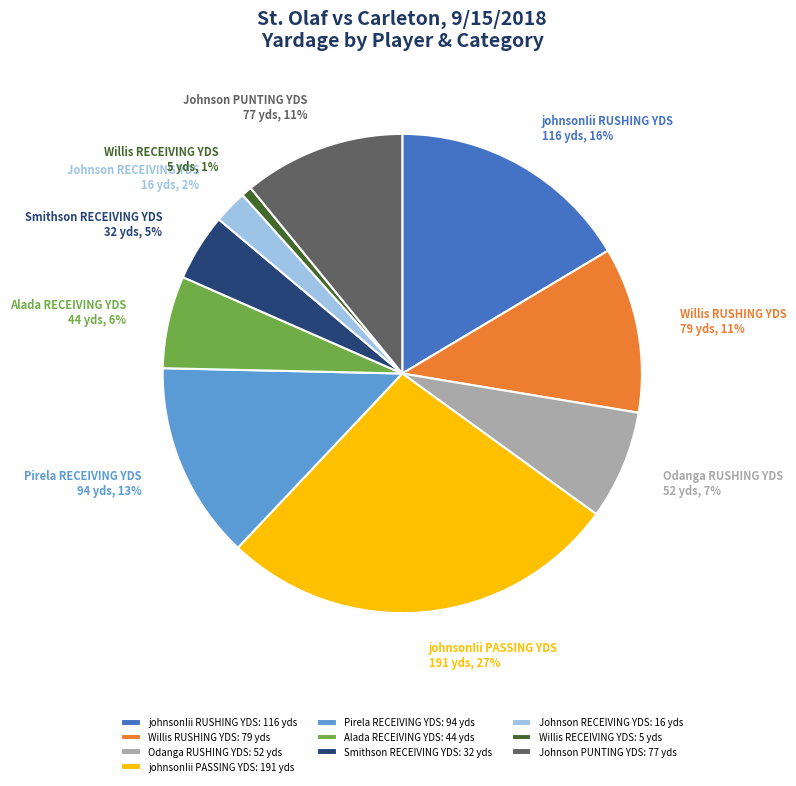

Which slice is the smallest?

Willis RECEIVING YDS